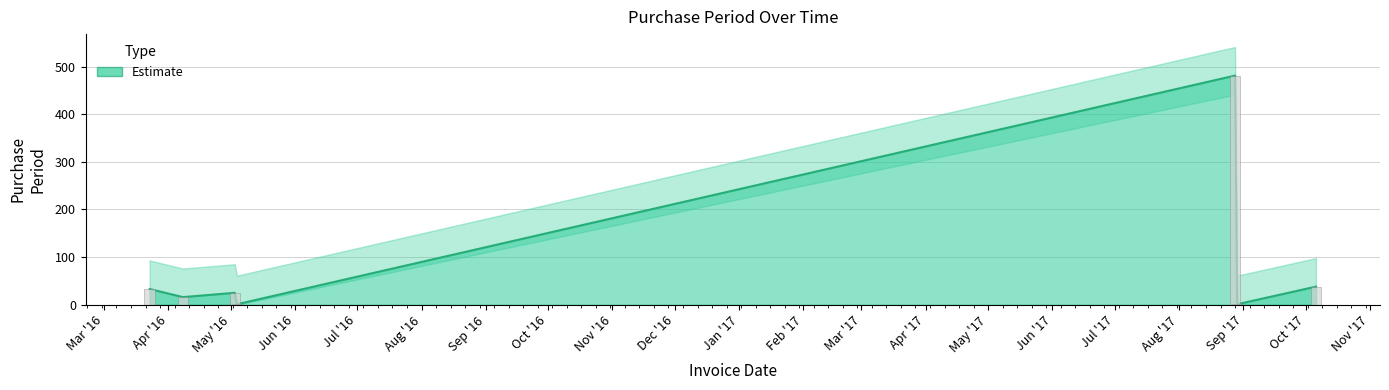

Rank the categories by value from lowest to highest.

2016-05-04, 2017-08-29, 2016-04-08, 2016-05-03, 2016-03-23, 2017-10-06, 2017-08-28